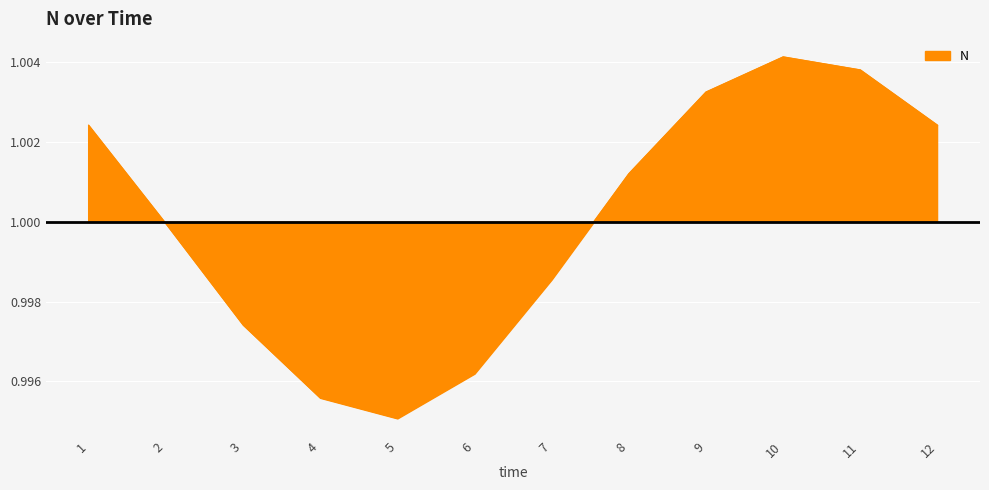

How many lines are shown in the chart?

1